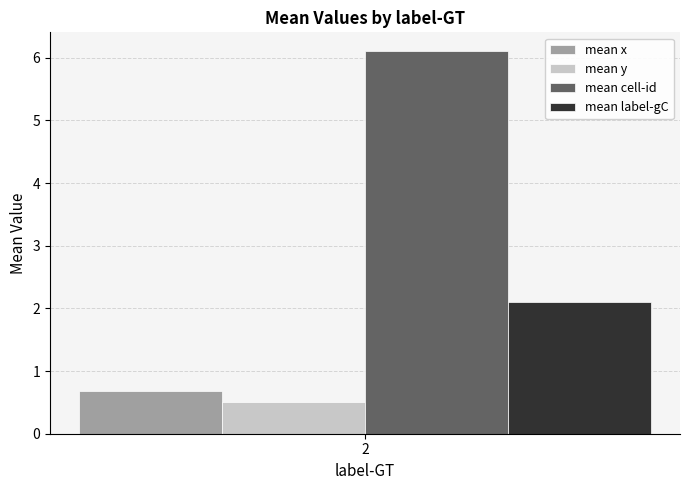

What value does the mean y series have at 2?

0.5